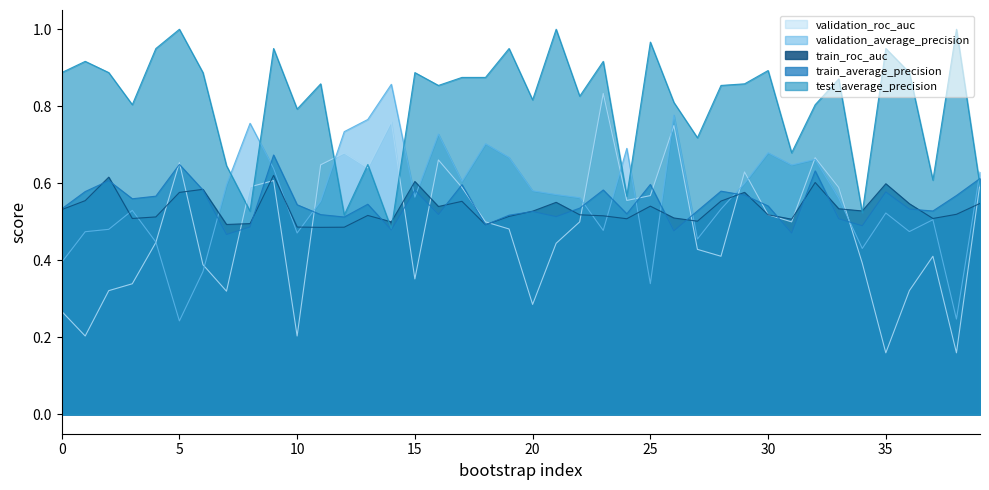

Where do train_roc_auc and validation_average_precision first cross each other?

2 and 3